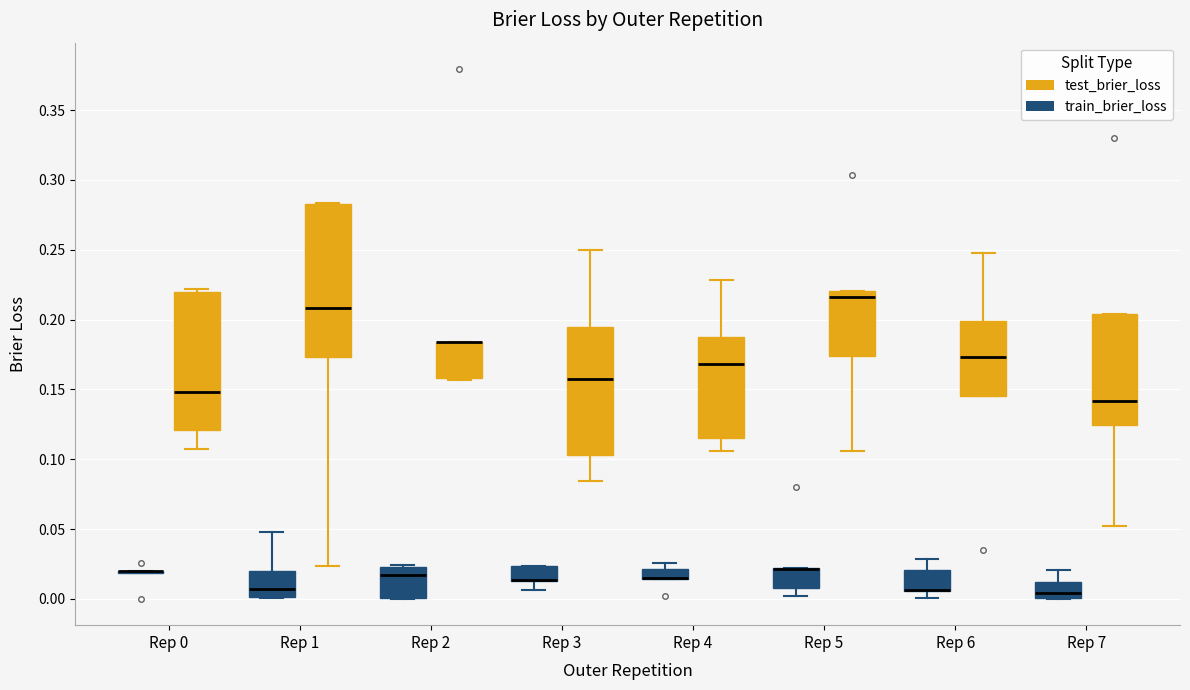

Where does the upper whisker of the box for Rep 6 (test_brier_loss) end on the y-axis? The values are not printed on the chart, so give them approximately, as read against the axis.

0.250